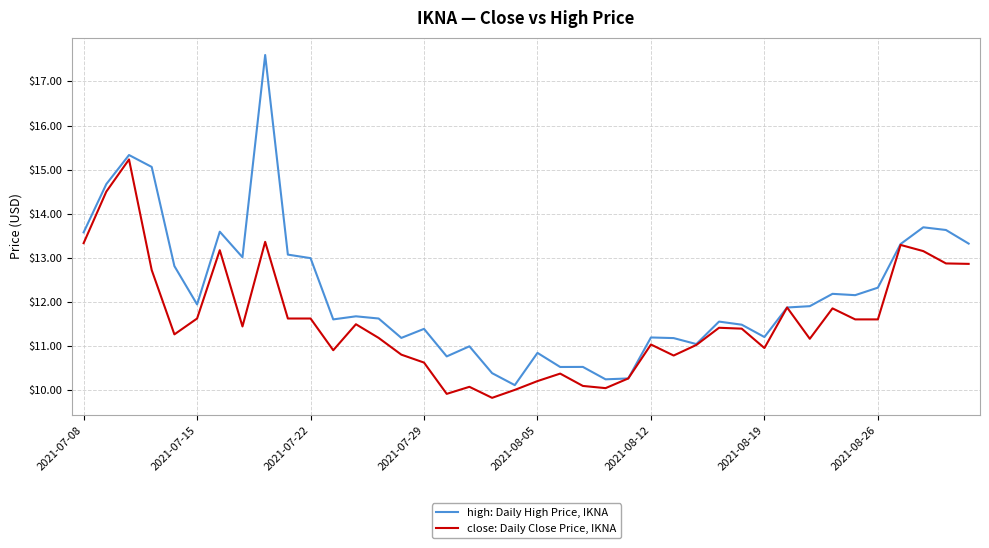

What is the greatest value displayed?

17.6